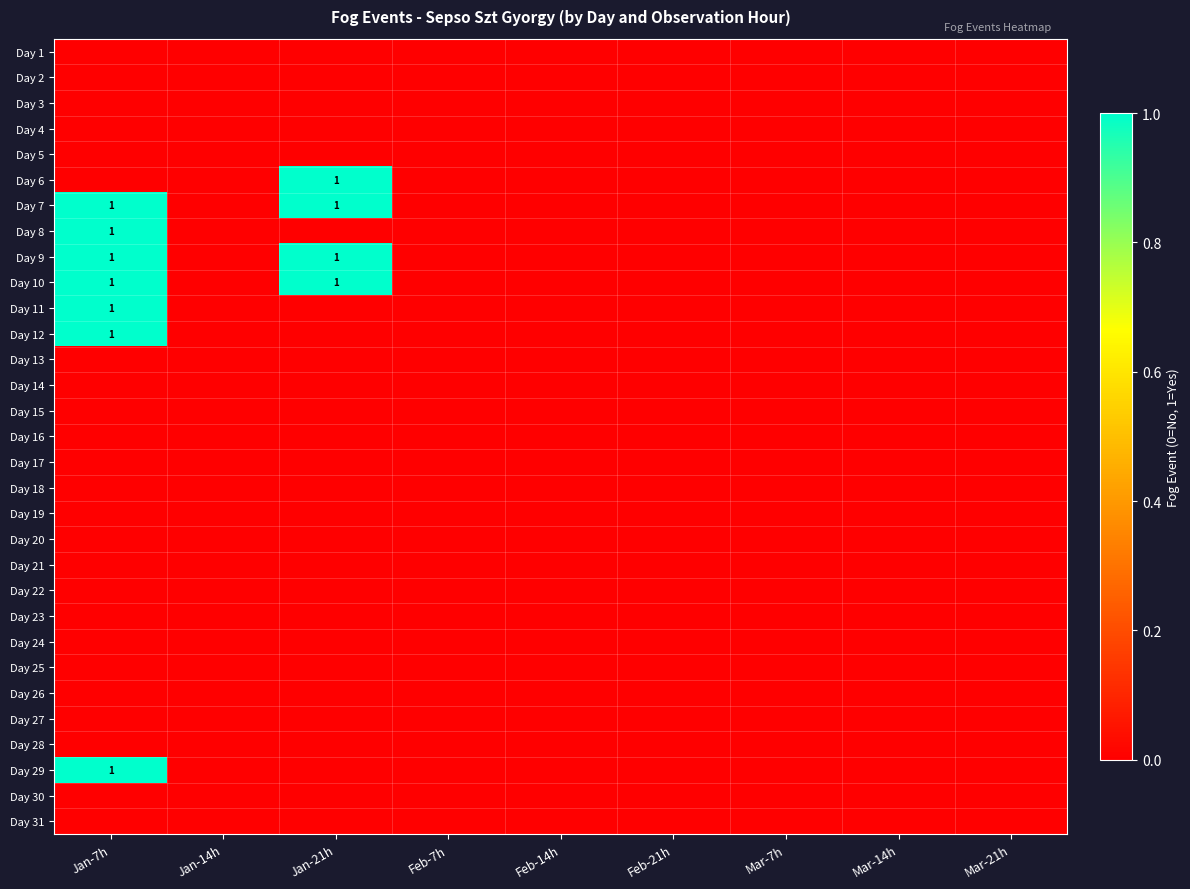

Is it true that Day 9 equals 1 at Jan-7h?

True